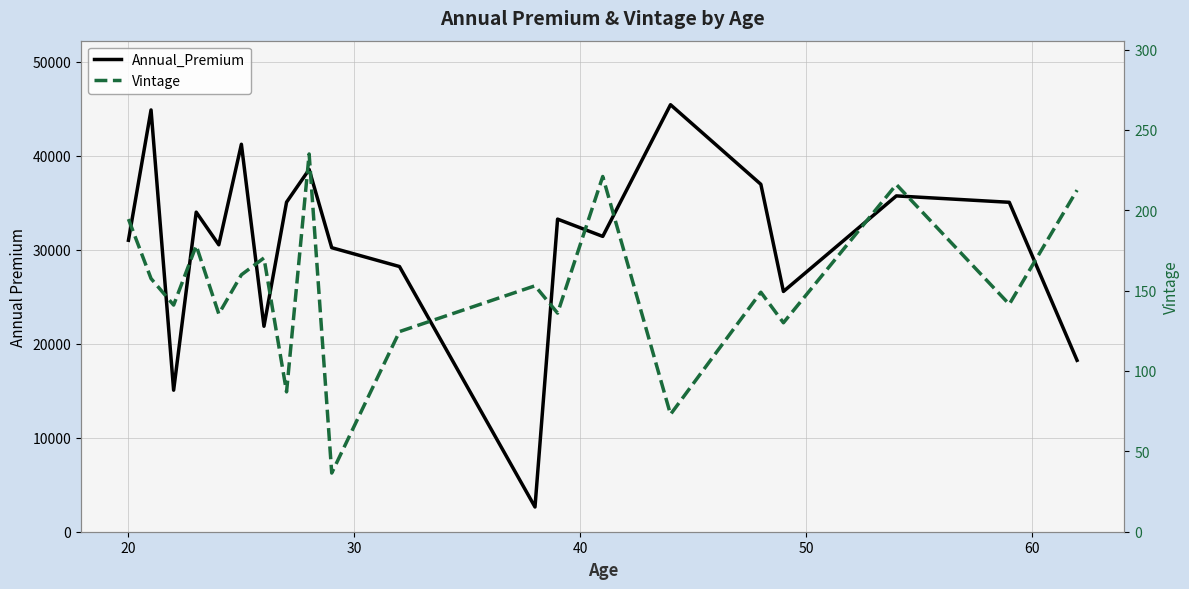

Which series has the widest spread of values?

Annual_Premium